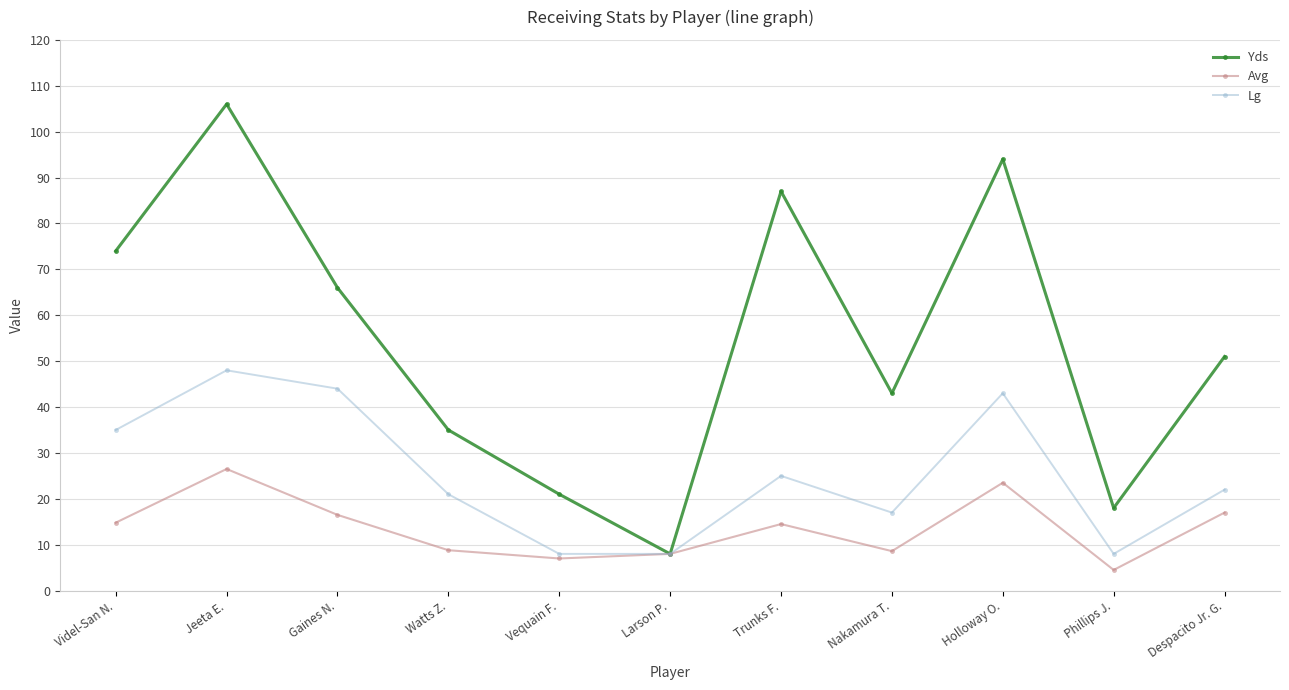

The value of Lg at Watts Z. is 21.0. True or false?

True